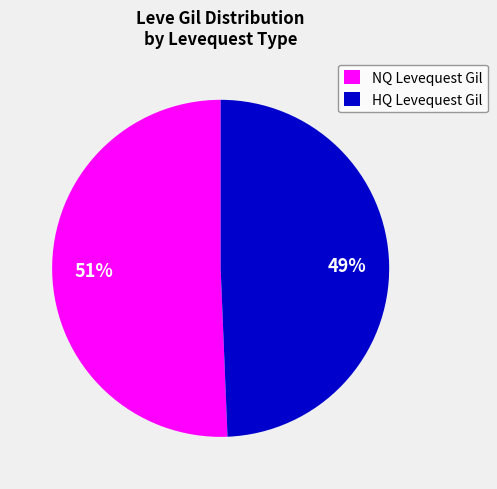

Approximately how many times larger is the value at HQ Levequest Gil compared to NQ Levequest Gil?

1.0